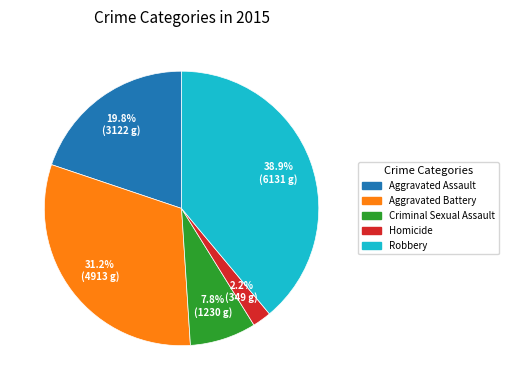

To the nearest percent, what percentage of the pie is Aggravated Assault?

20%